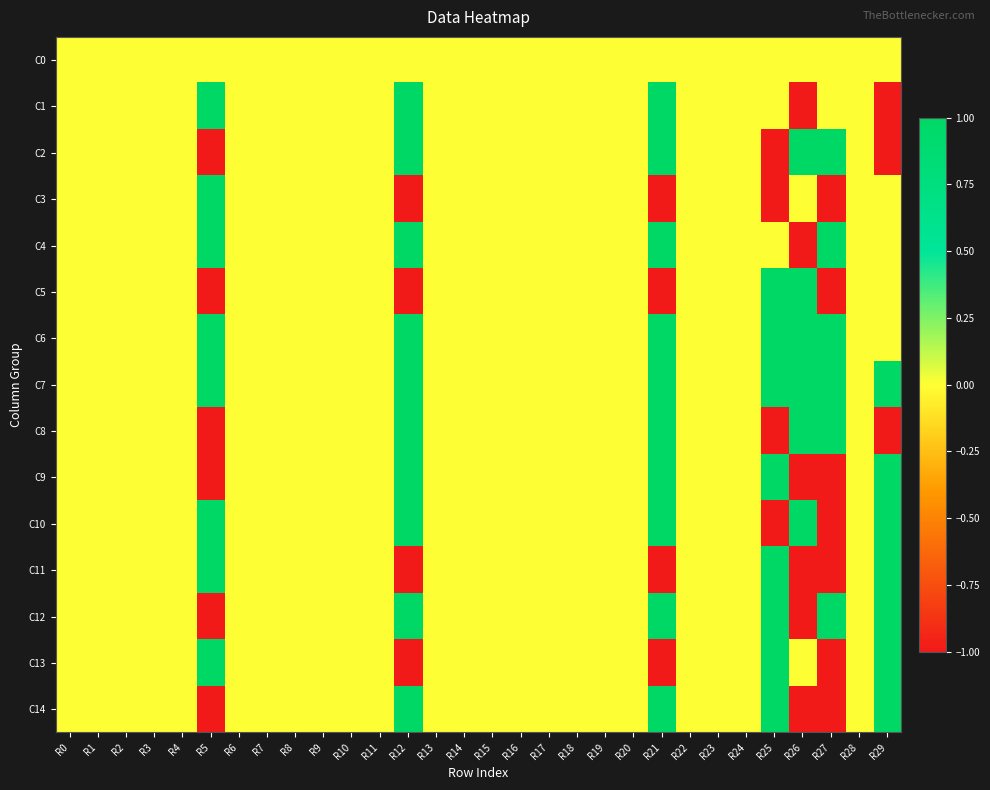

Which series has the largest total across all categories?

C7